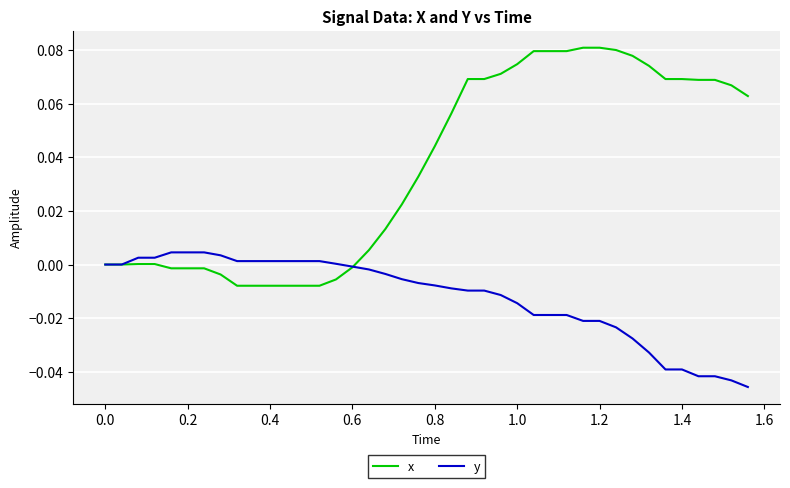

Which series has the largest total across all categories?

x